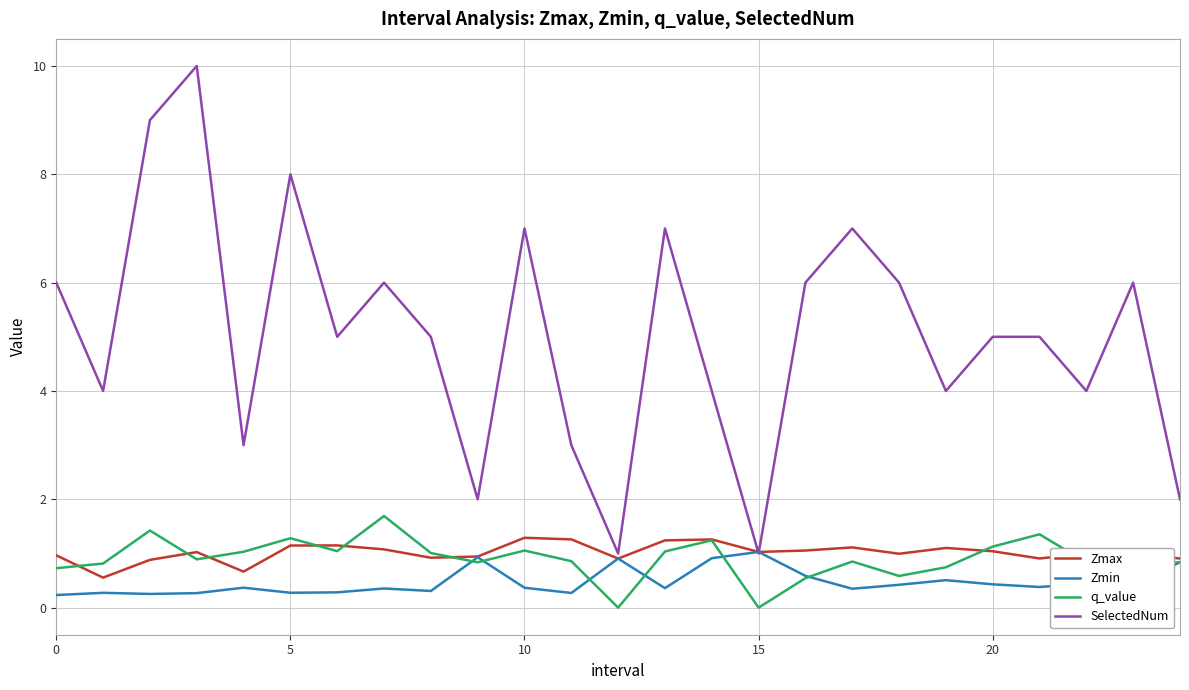

Which series has the largest range (max minus min)?

SelectedNum